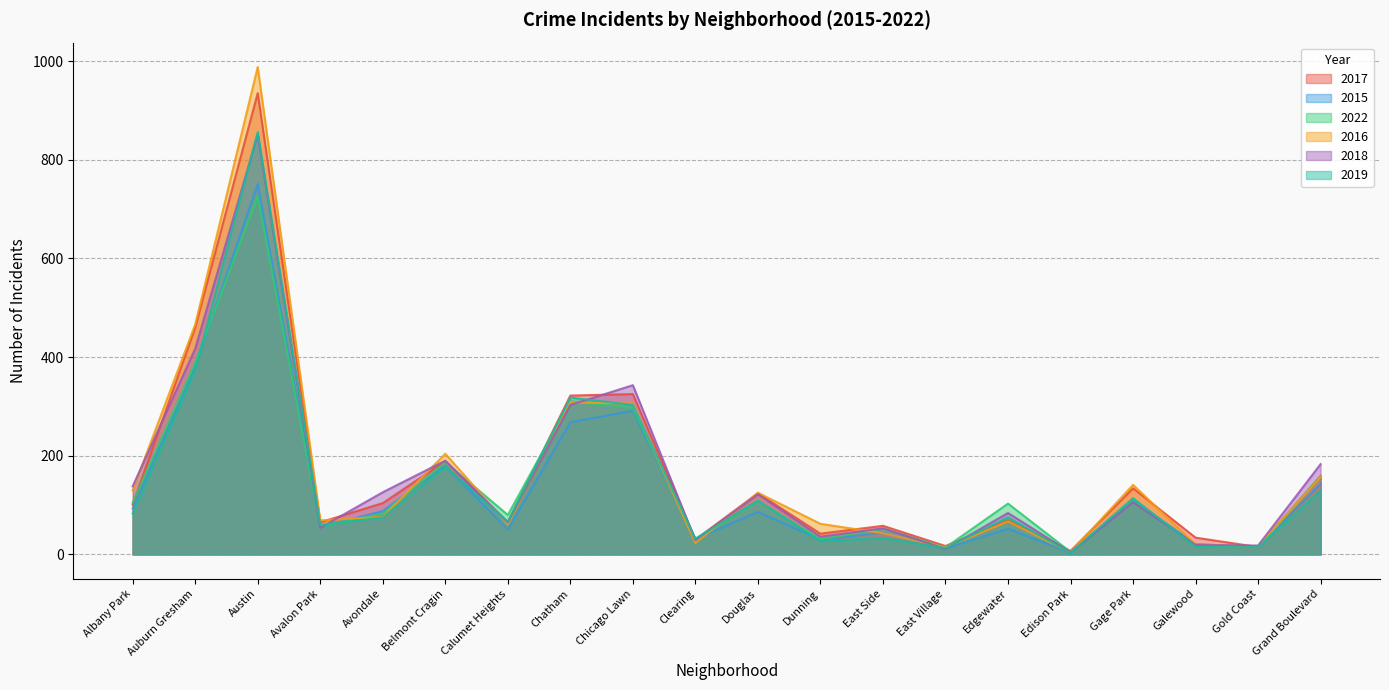

True or false: 2017 has more than 0 interior local peaks.

True